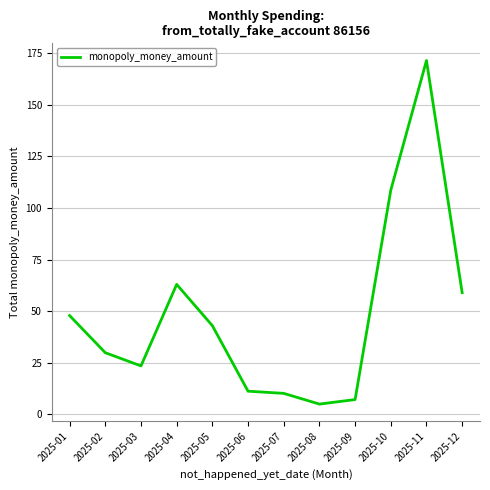

Read the value at 2025-10.

108.7